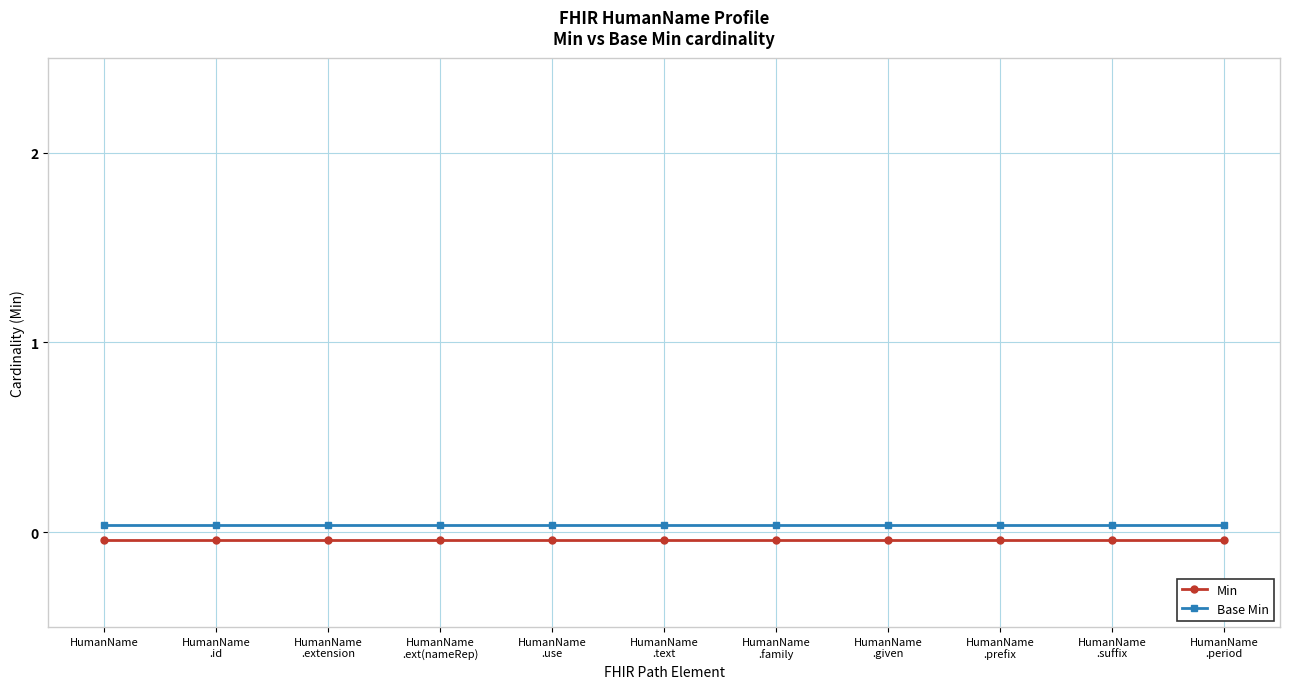

List the series in order of their peak value, lowest first.

Min, Base Min